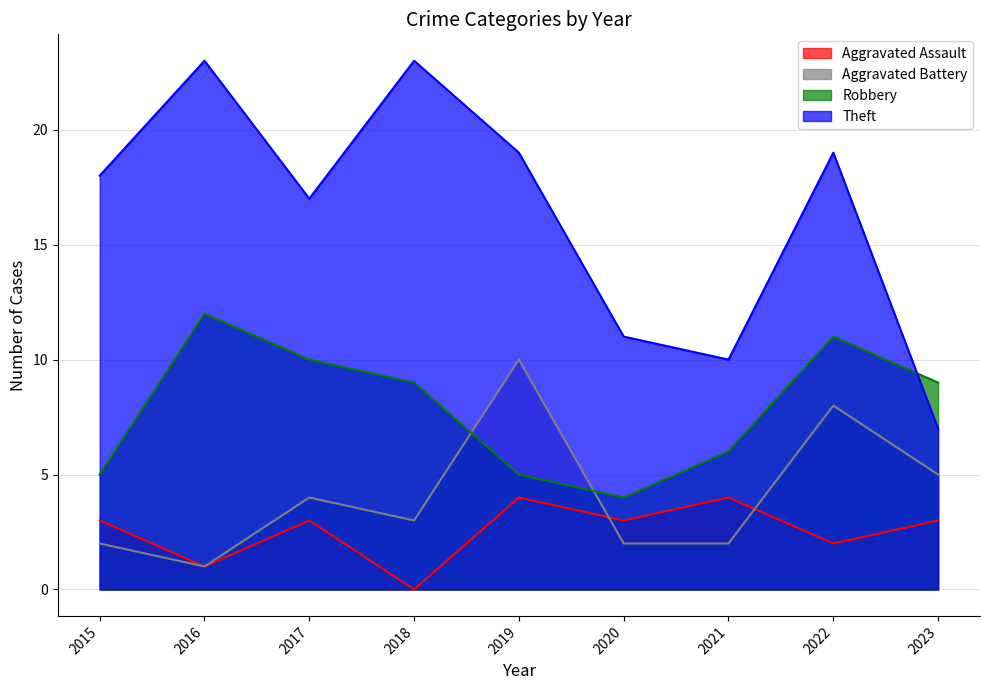

Which series changed the most between 2016 and 2019?

Aggravated Battery